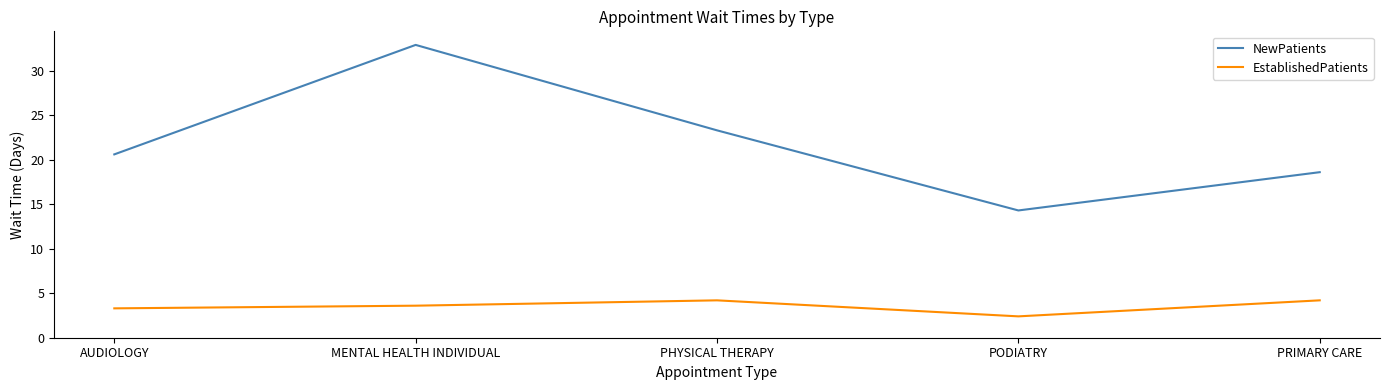

Reading right to left, what are all the values shown in this chart?

NewPatients: PRIMARY CARE=18.6	PODIATRY=14.3	PHYSICAL THERAPY=23.3	MENTAL HEALTH INDIVIDUAL=32.9	AUDIOLOGY=20.6
EstablishedPatients: PRIMARY CARE=4.2	PODIATRY=2.4	PHYSICAL THERAPY=4.2	MENTAL HEALTH INDIVIDUAL=3.6	AUDIOLOGY=3.3